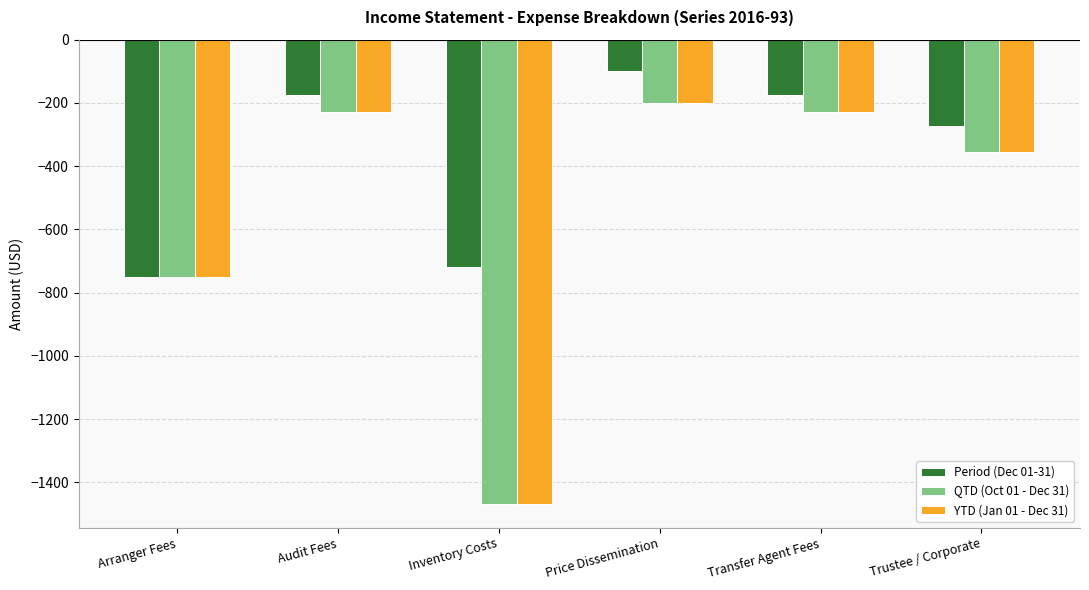

How many categories are shown in the chart?

6